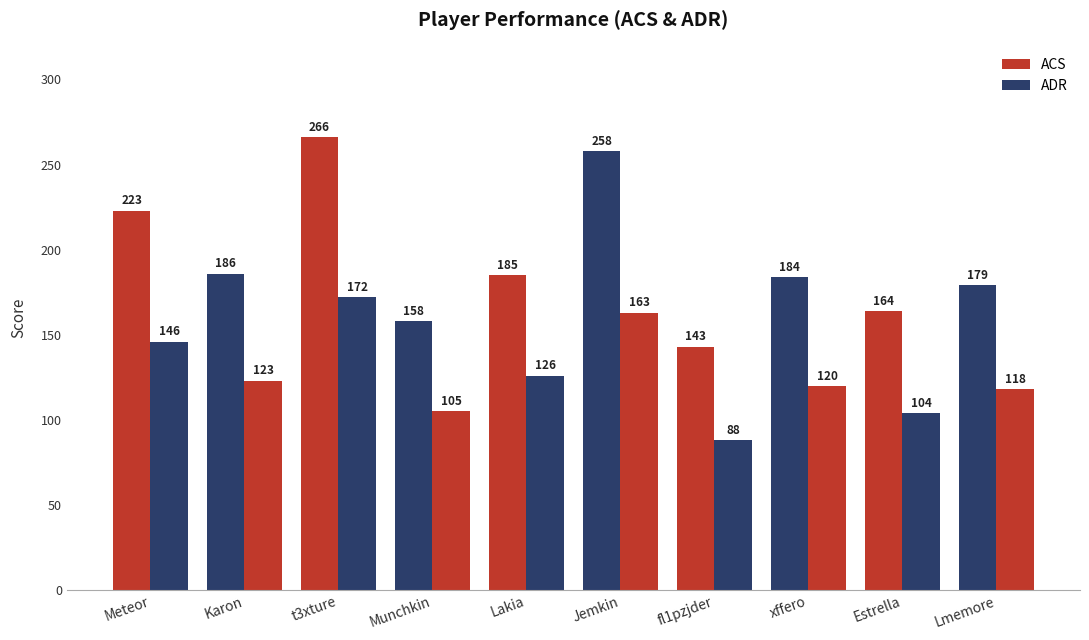

Read the ACS value at t3xture, to the nearest 10.

270